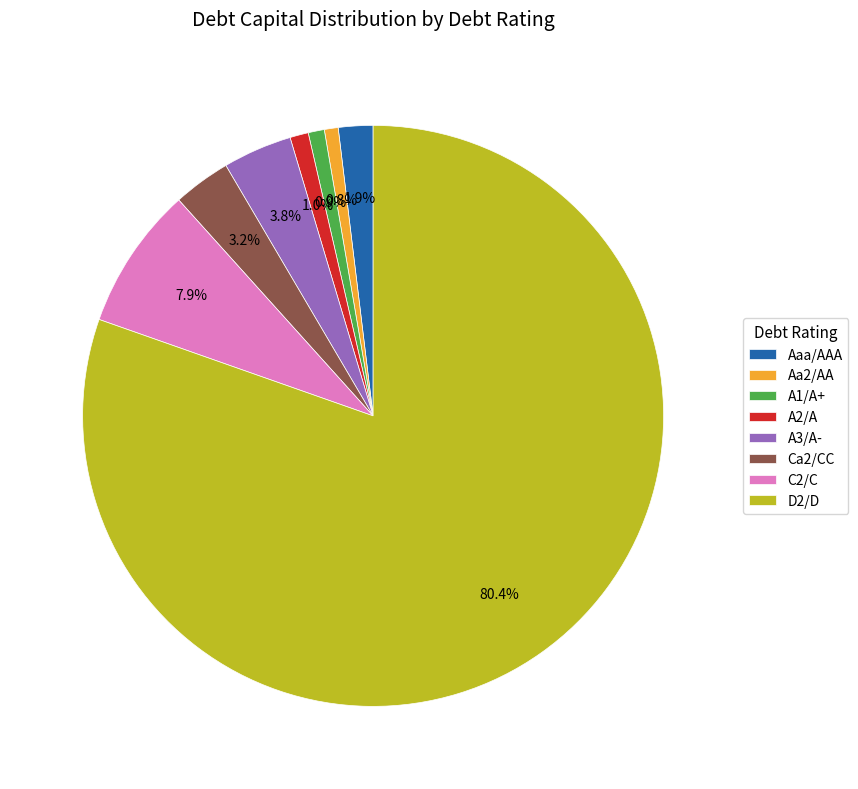

To the nearest percent, what is the combined percentage of A2/A and Aaa/AAA?

3%